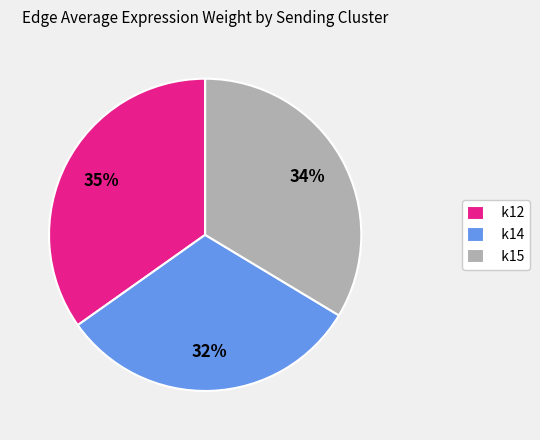

Which slice is the smallest?

k14